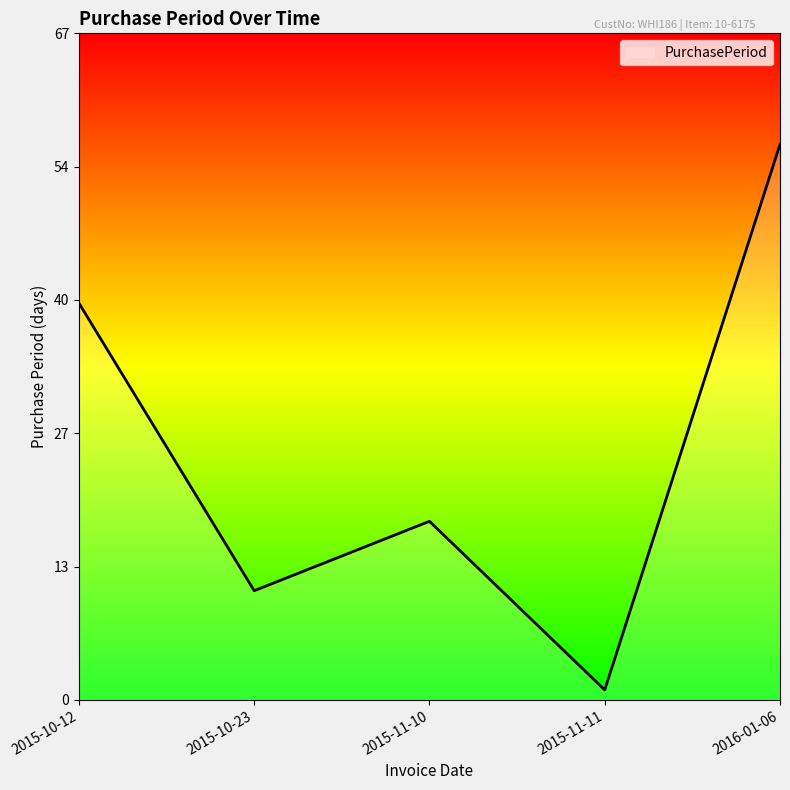

True or false: the data shows 16 at 2015-10-12.

False